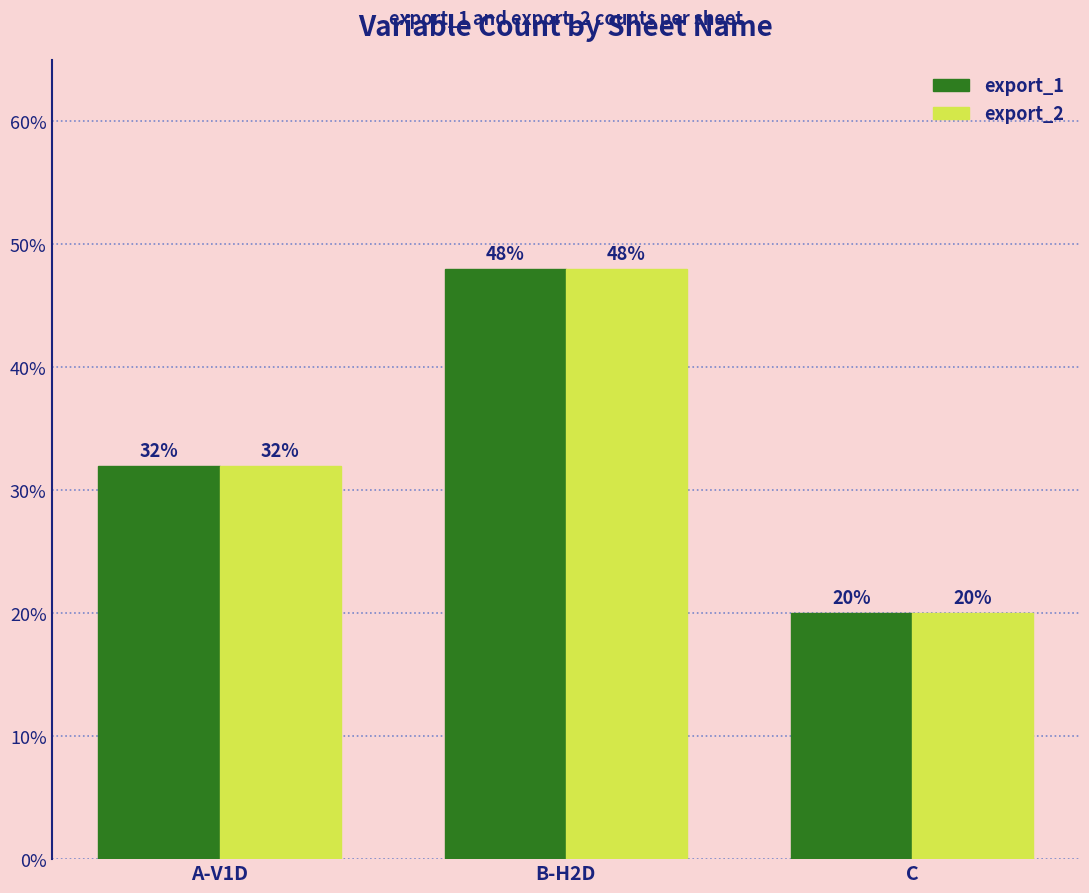

Reading left to right, what are all the values shown in this chart?

export_1: 32	48	20
export_2: 32	48	20